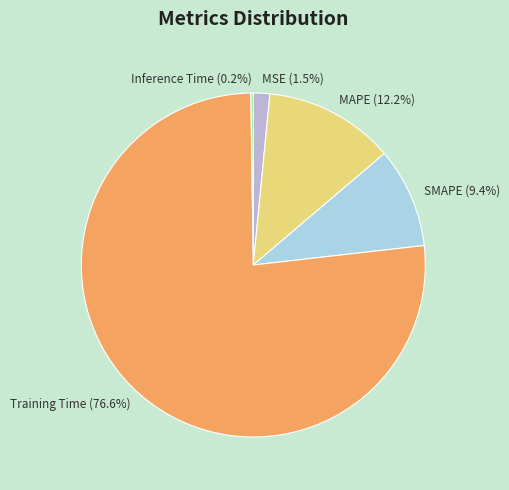

What is the largest slice in the pie chart?

Training Time